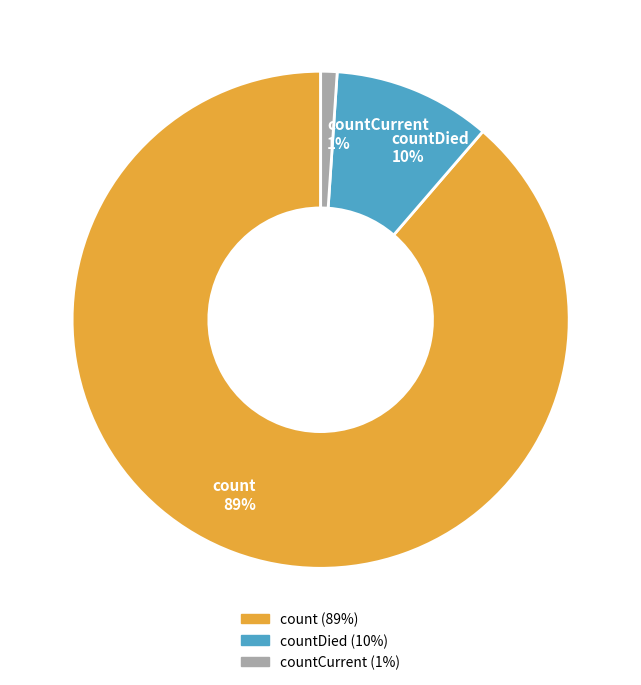

Count the number of slices in the pie.

3